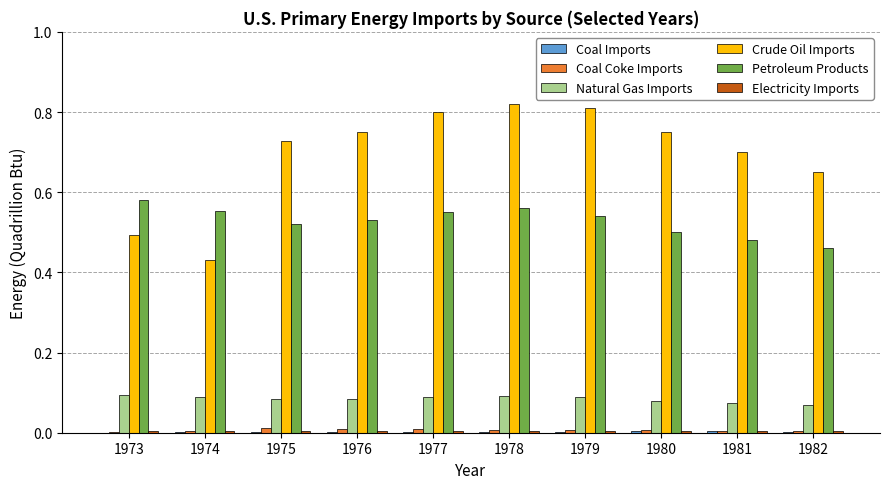

How many Petroleum Products values are between 0 and 1?

10